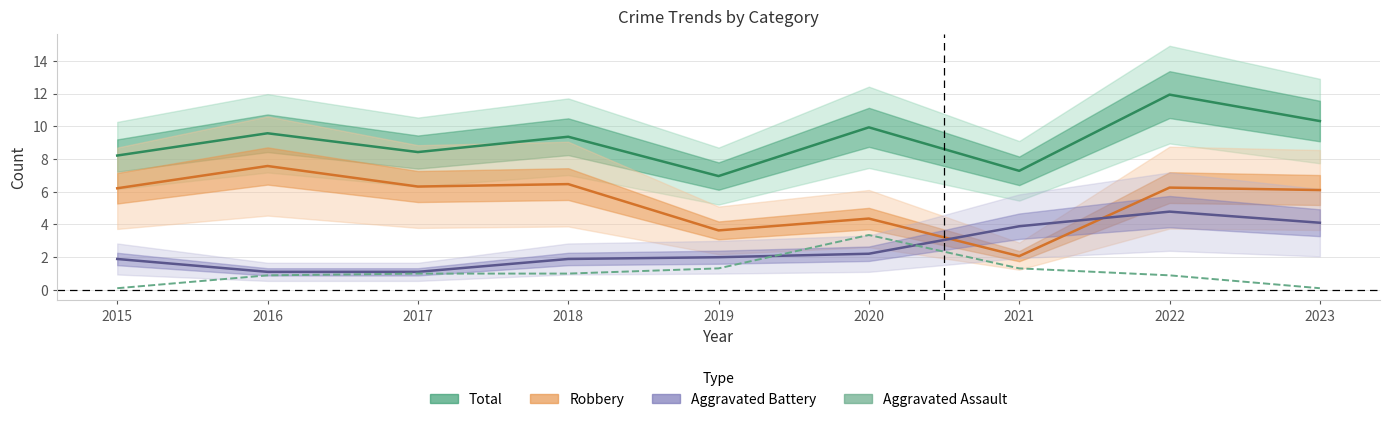

How many values in the Aggravated Battery series exceed 2?

5